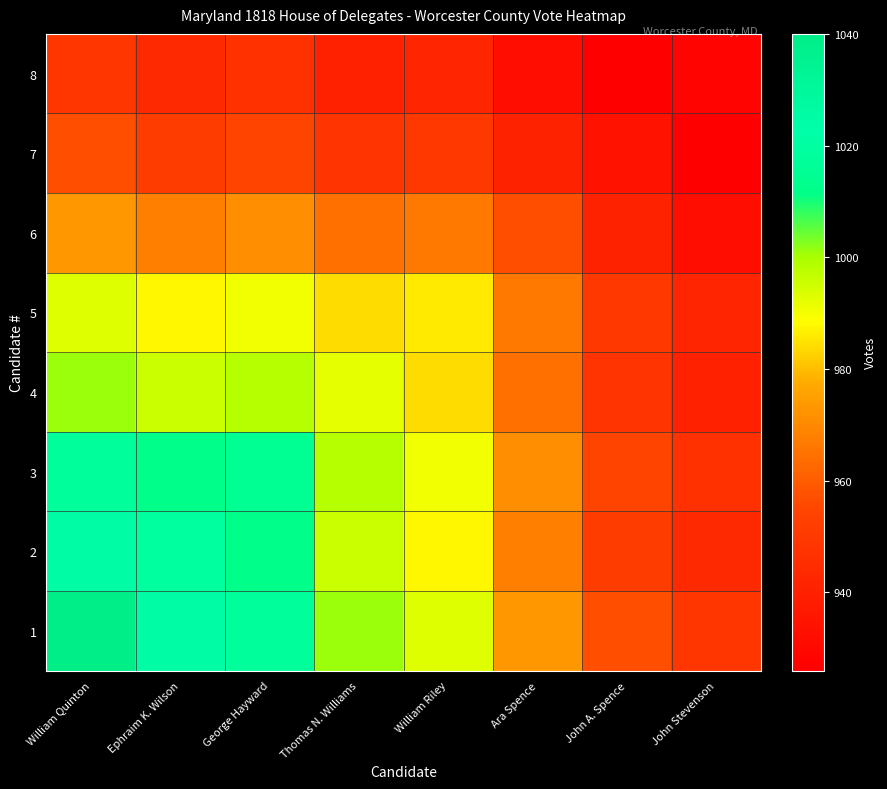

Rank the series by their maximum value, from lowest to highest.

8, 7, 6, 5, 4, 3, 2, 1